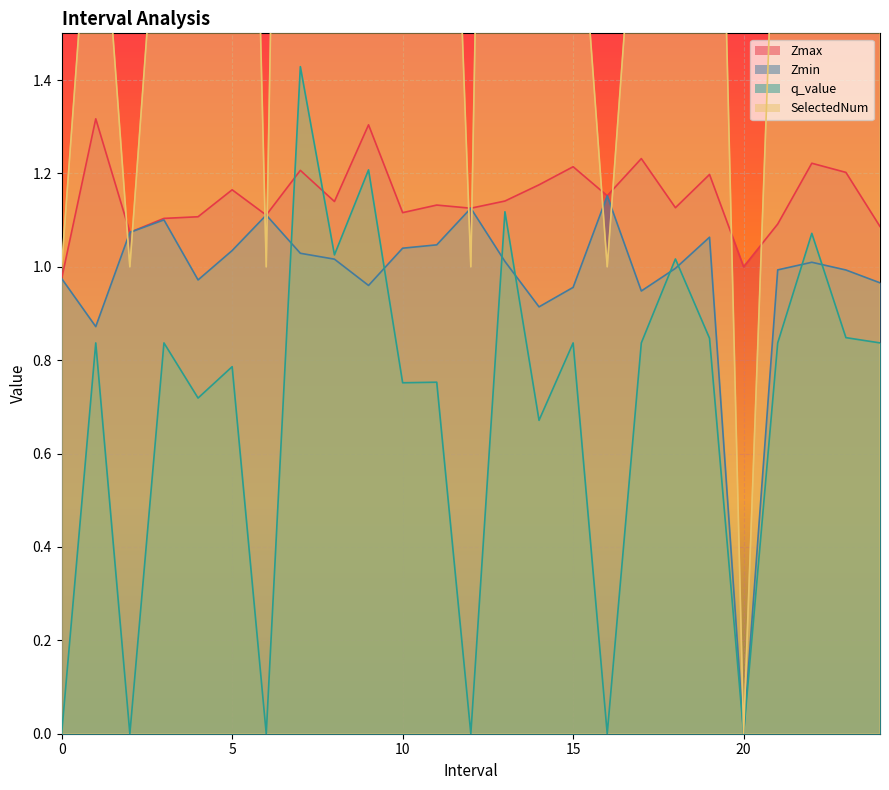

What is the average value of the SelectedNum series?

2.9